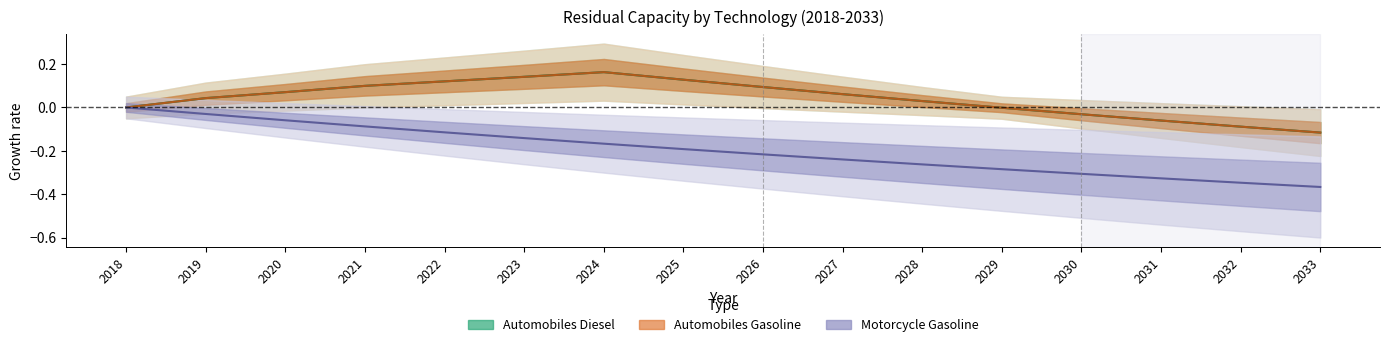

The value of Automobiles Gasoline at 2026 is 0.1. True or false?

True